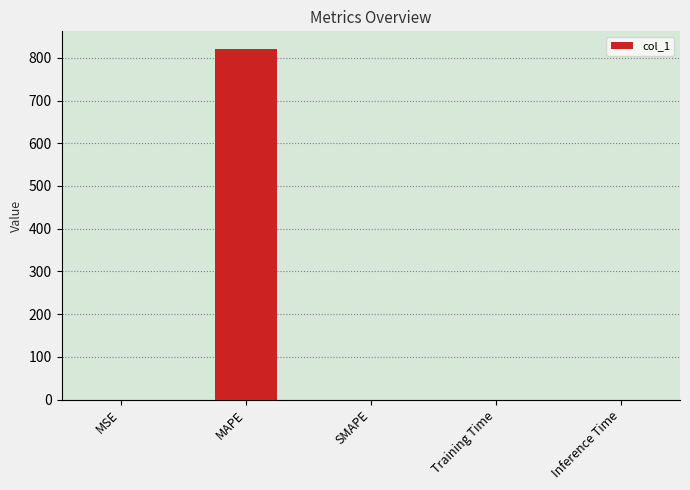

What is the sum of all values?

821.0